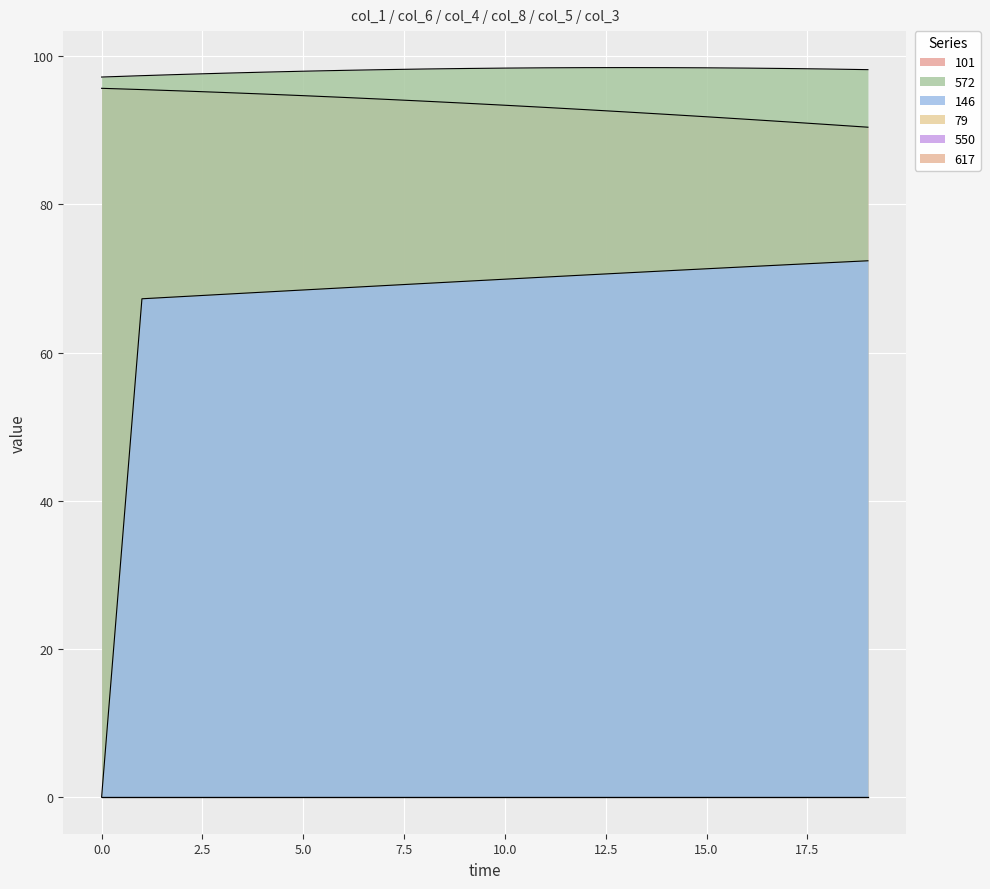

Which category has the lowest value in the 101 series?

19